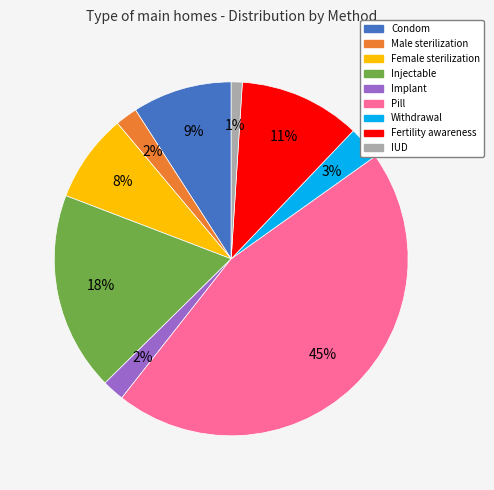

Which category has the smallest portion of the pie?

IUD